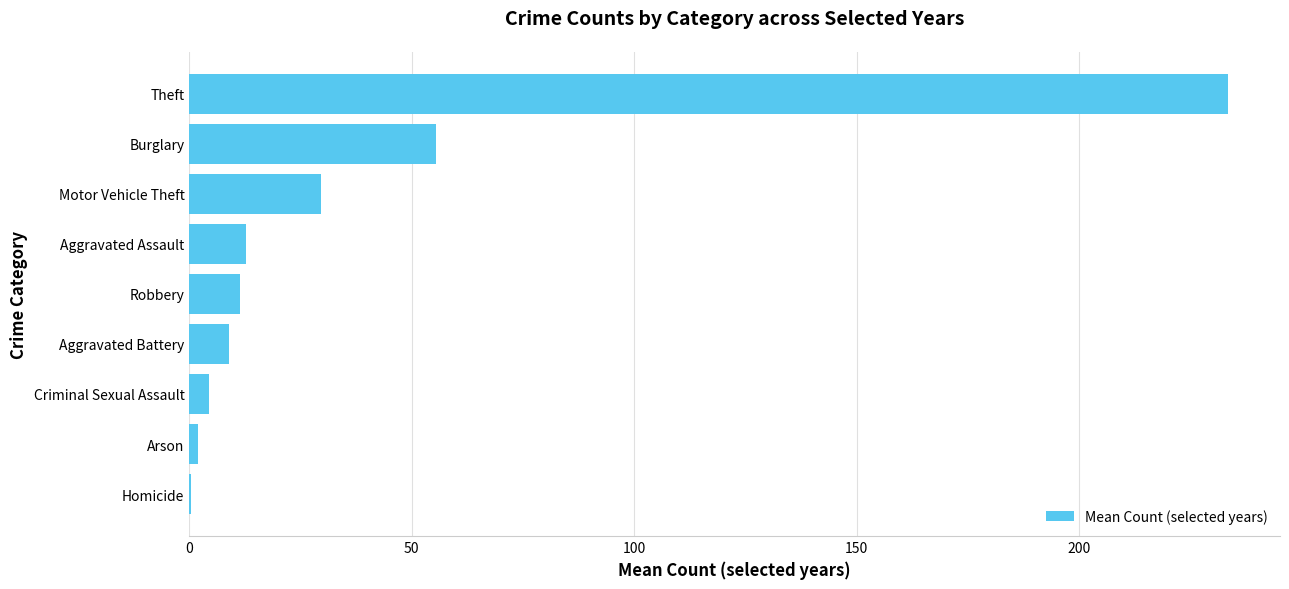

Where is the data nearest to the value 116?

Burglary